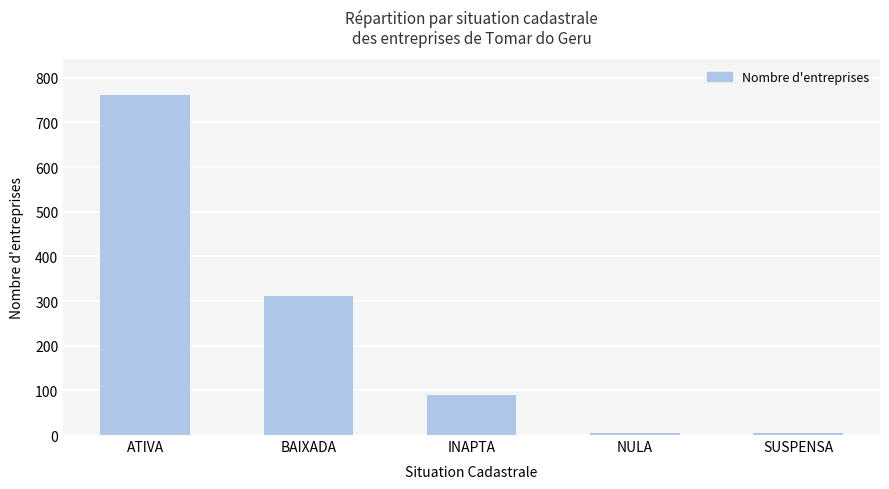

Count the number of categories in the chart.

5